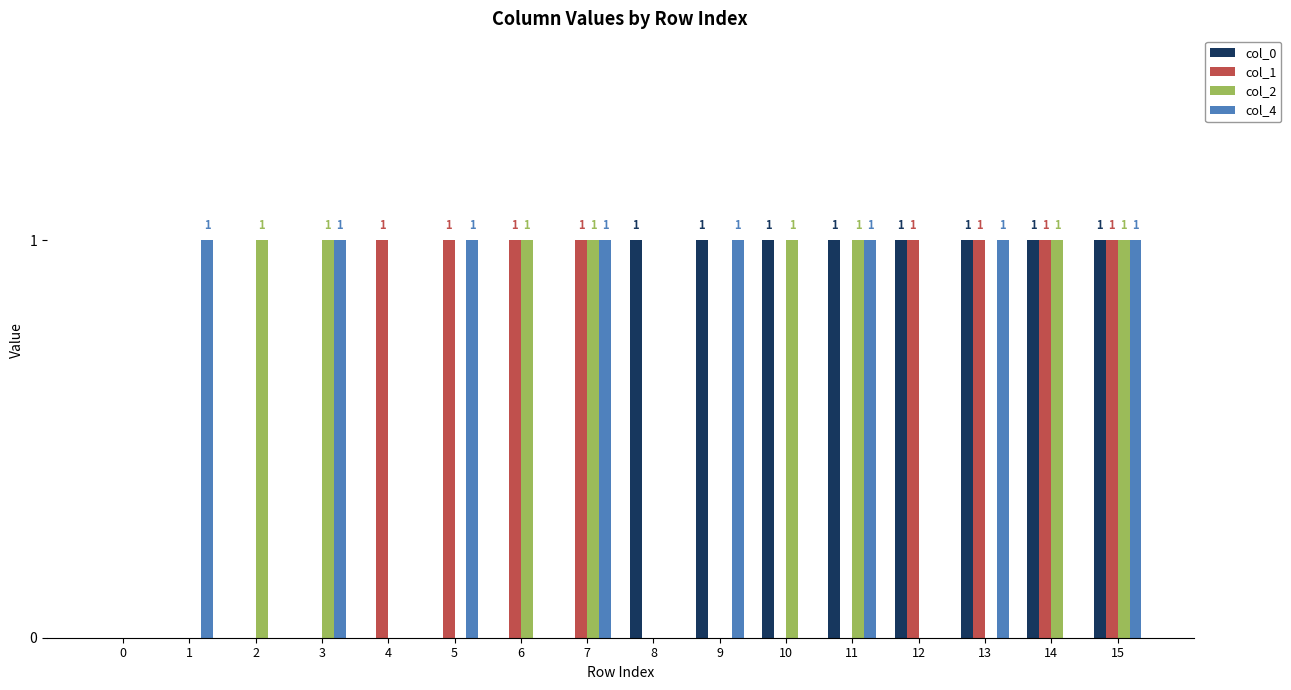

What is the sum of all col_0 values?

8